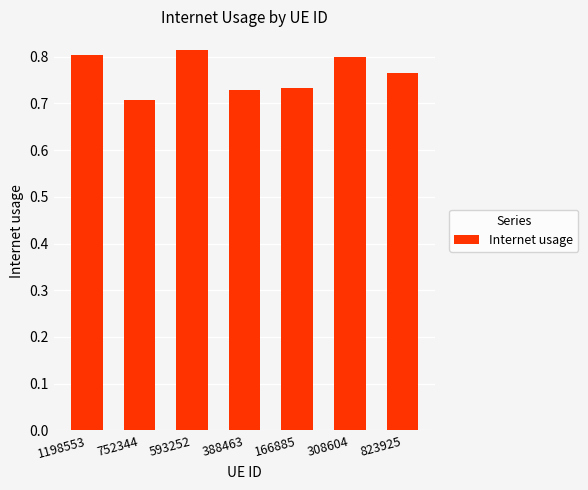

What is the change in value from 593252 to 166885?

-0.1